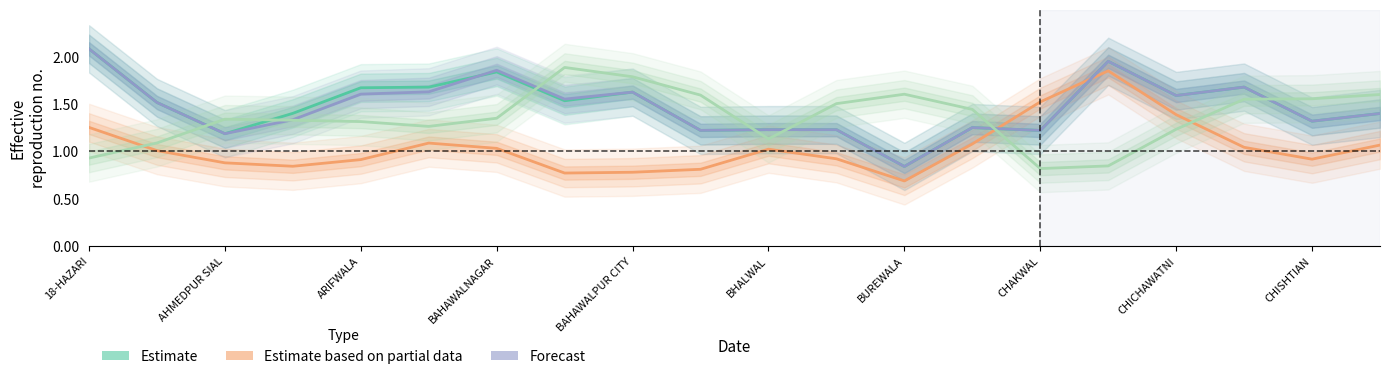

True or false: Forecast and Fertility cross at least once.

True